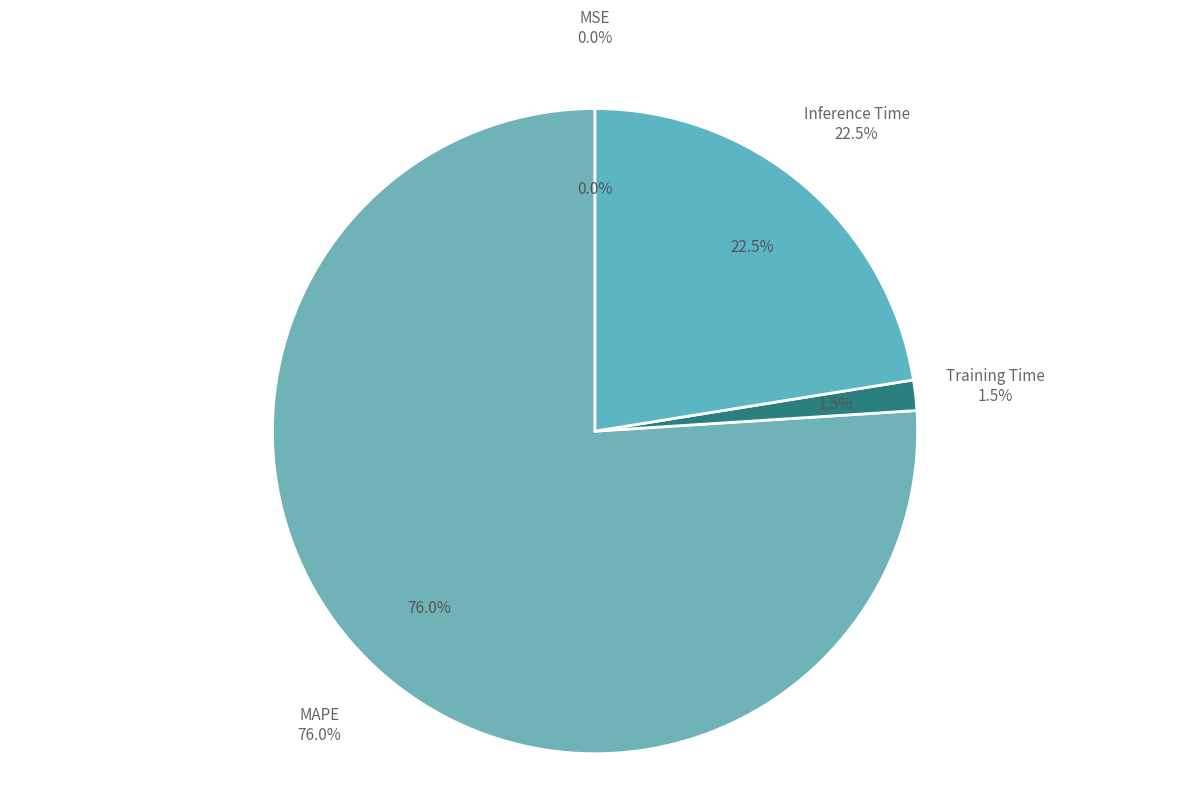

To the nearest percent, what percentage of the pie is Inference Time?

22%